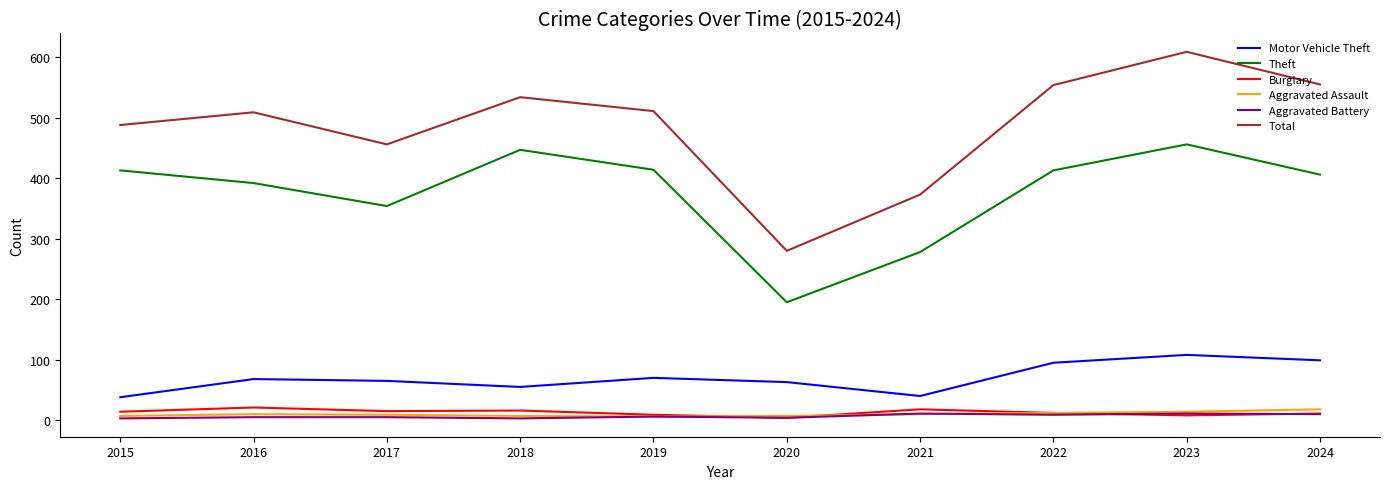

At which category does the chart reach its peak across all series?

2023